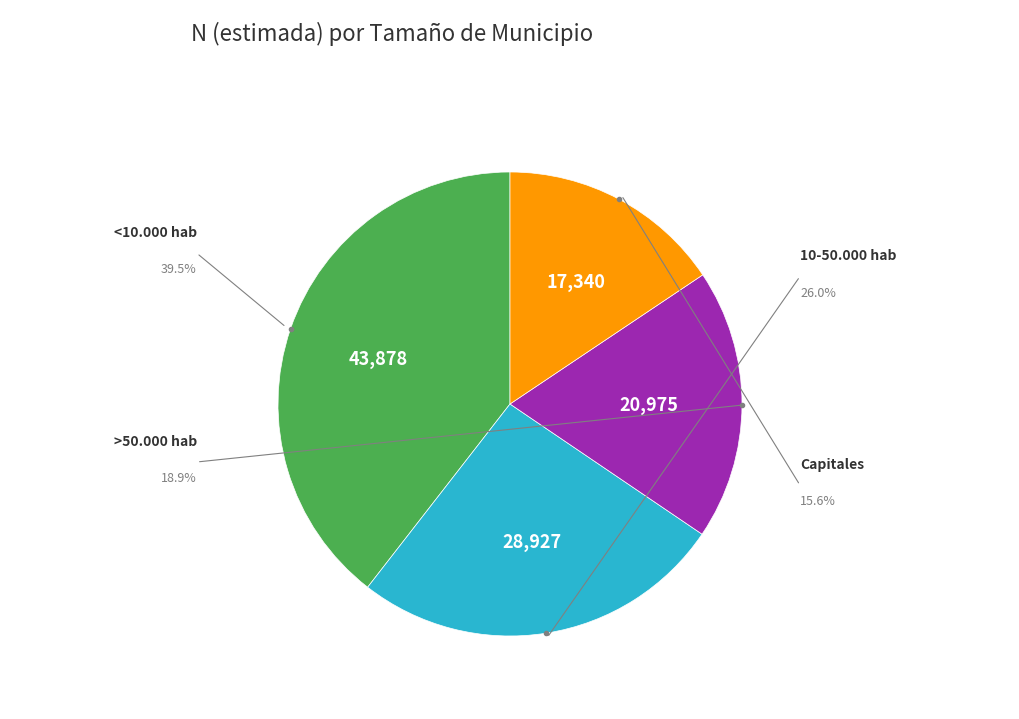

To the nearest percent, what percentage of the pie is 10-50.000 hab?

26%